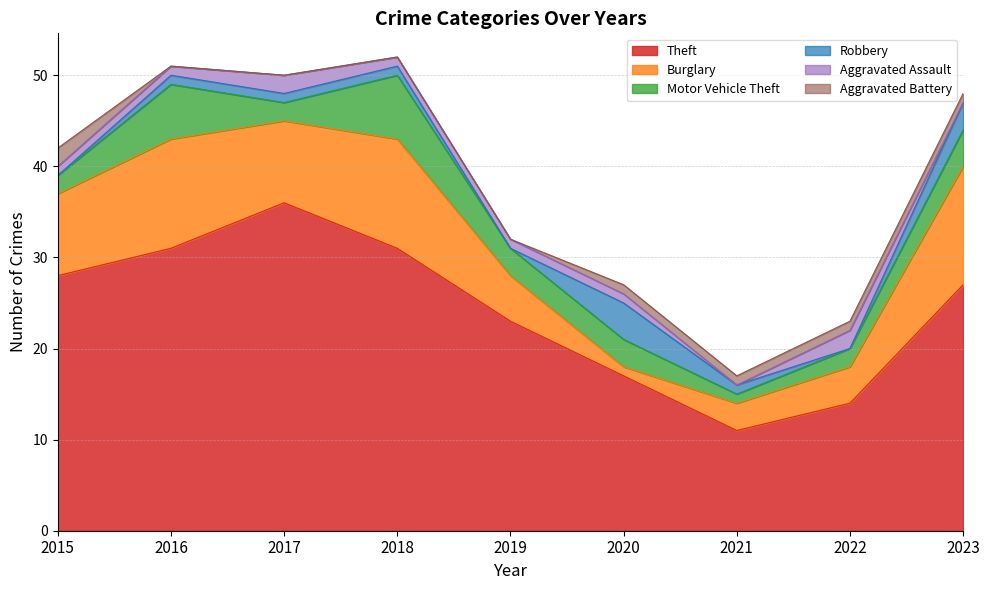

What is the highest value of the Aggravated Battery series?

2